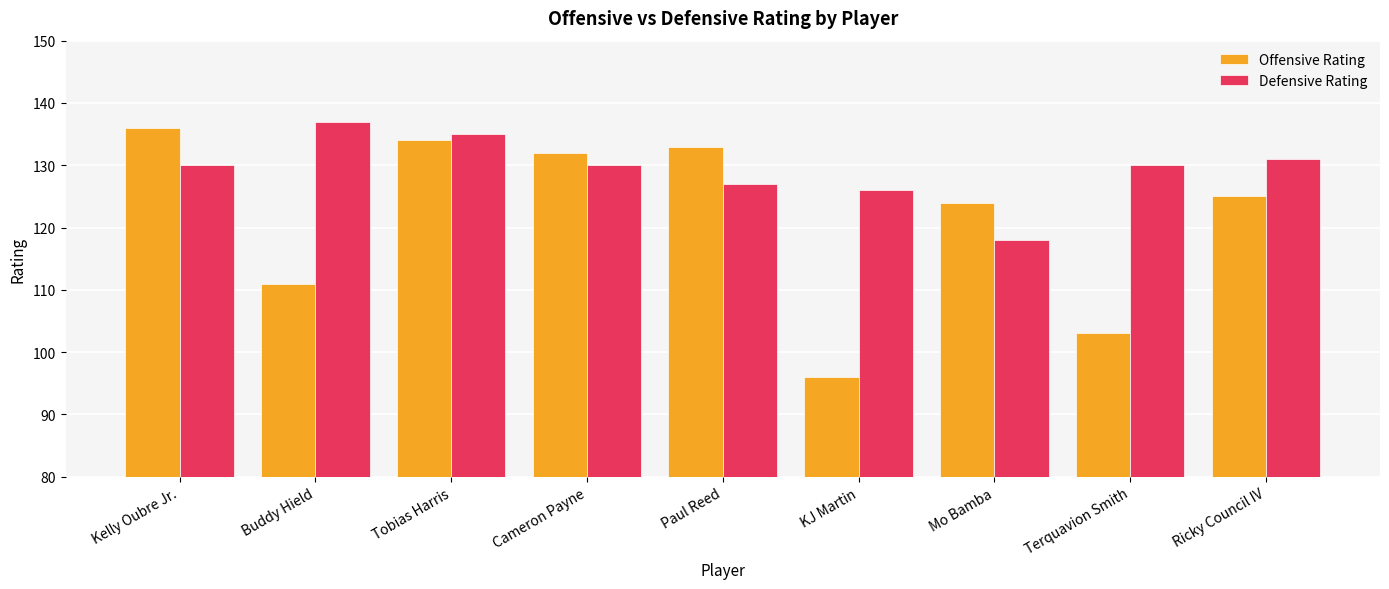

Which series has the largest total across all categories?

Defensive Rating